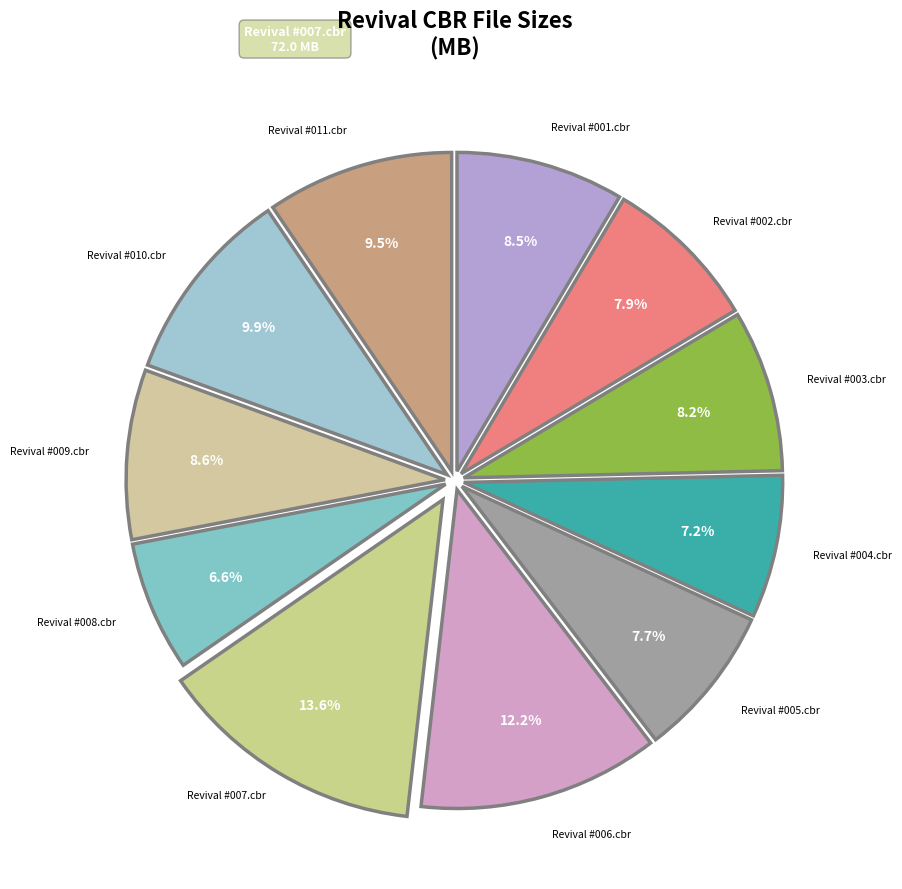

What percentage is the Revival #010.cbr slice, to the nearest percent?

10%